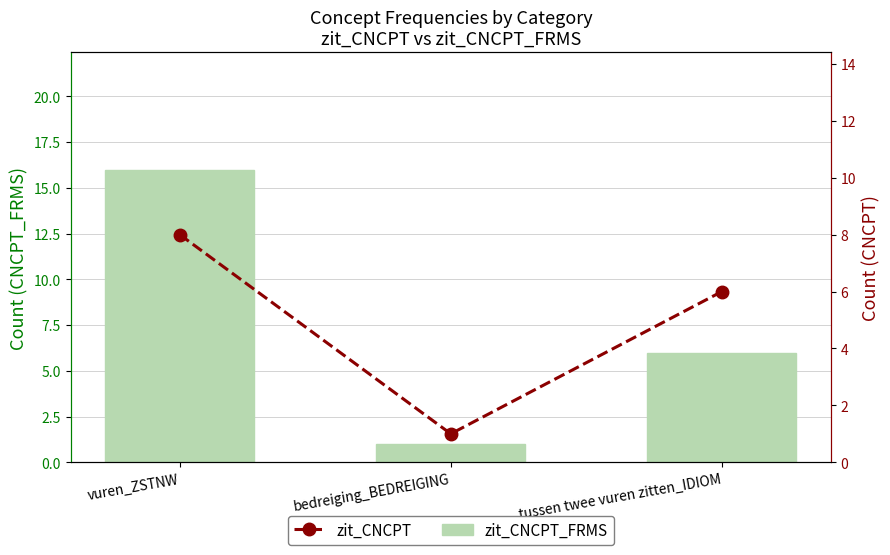

List the labels in order of zit_CNCPT_FRMS value, largest first.

vuren_ZSTNW, tussen twee vuren zitten_IDIOM, bedreiging_BEDREIGING